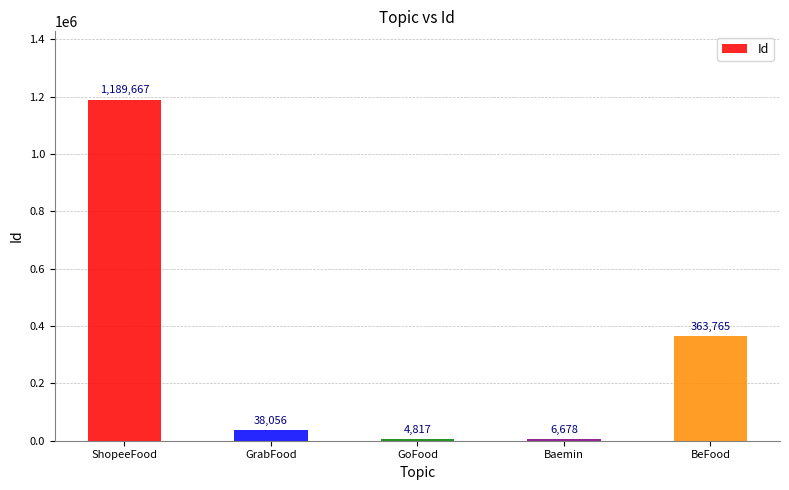

The value at Baemin is 6678. True or false?

True